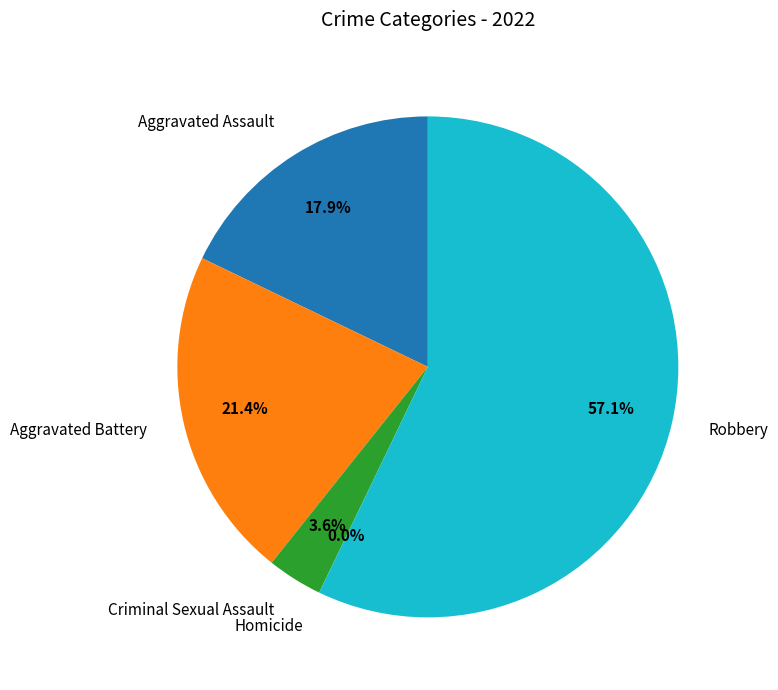

Rank the categories by value from highest to lowest.

Robbery, Aggravated Battery, Aggravated Assault, Criminal Sexual Assault, Homicide